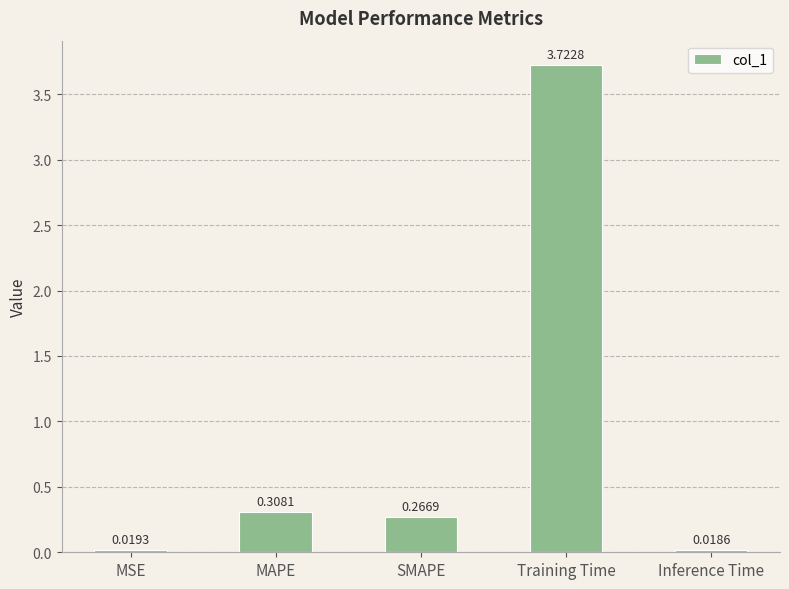

Which category has the highest value across all series?

Training Time